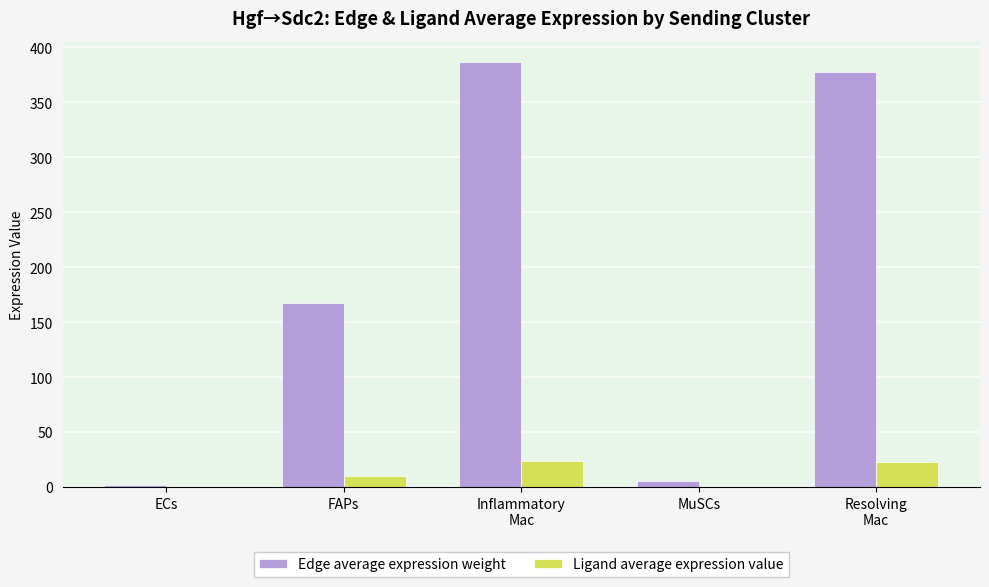

Which series has the largest total across all categories?

Edge average expression weight